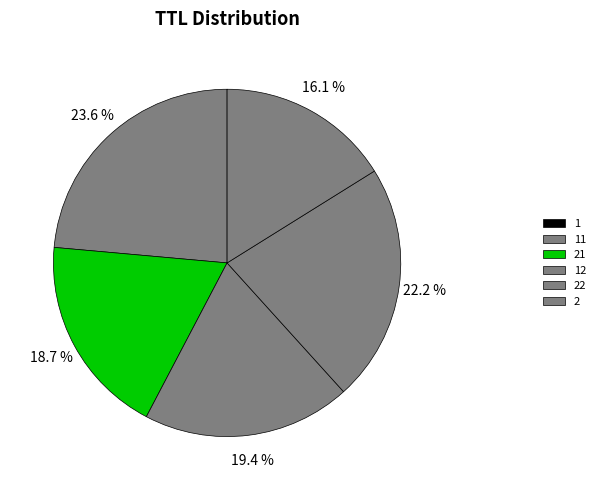

True or false: 21 accounts for 1% of the total.

False